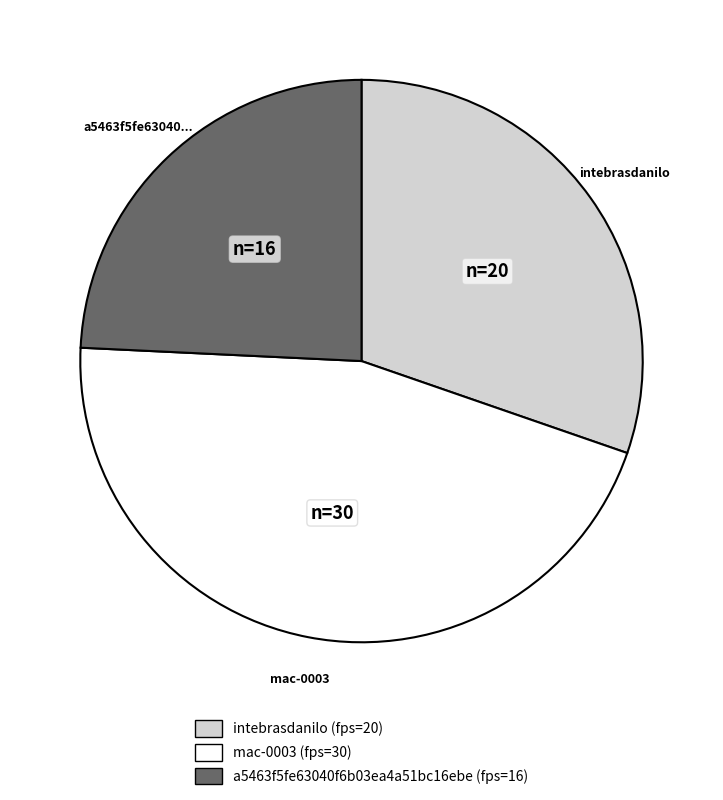

Combined, do intebrasdanilo and a5463f5fe63040f6b03ea4a51bc16ebe account for over 50%?

Yes